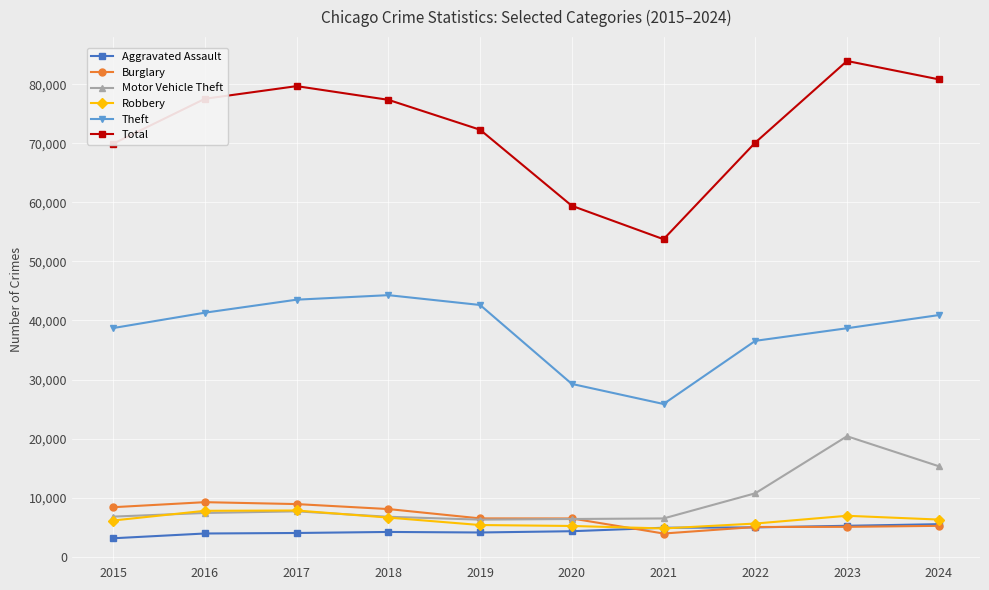

Which series has the largest range (max minus min)?

Total